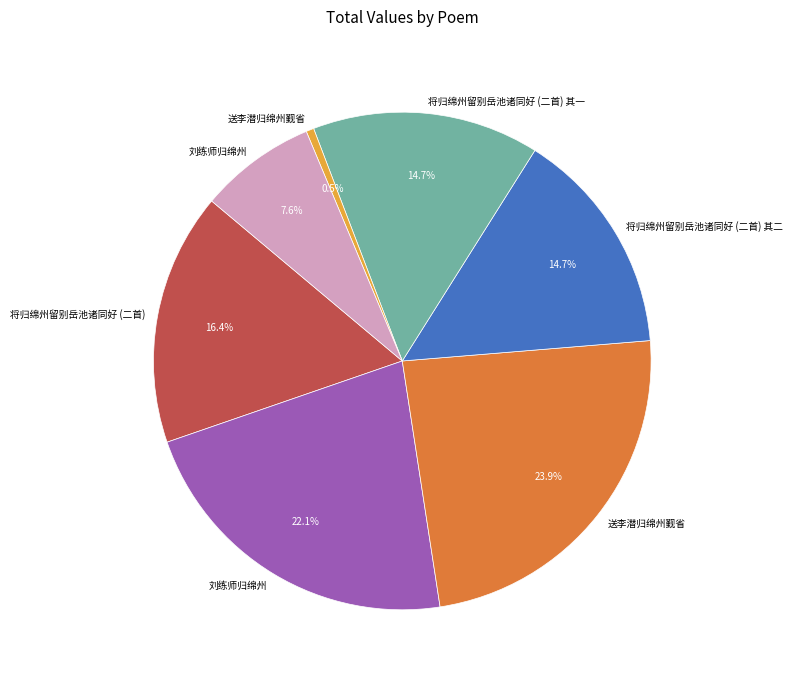

Does any single category account for the majority?

No